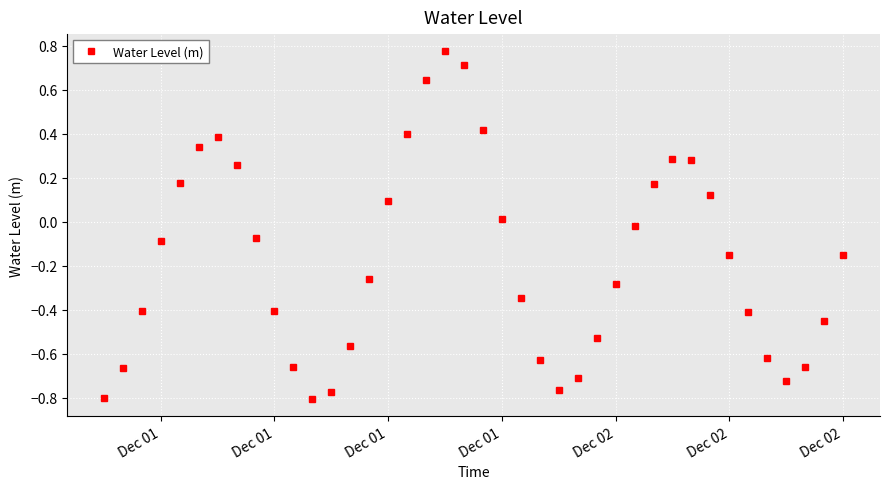

How many lines are shown in the chart?

1